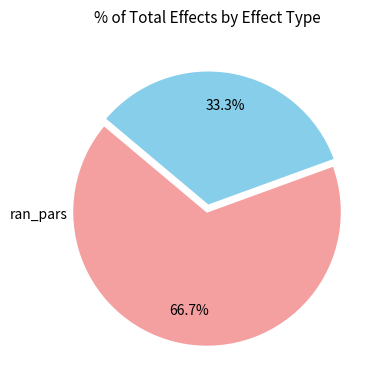

Is there a majority slice in this chart?

Yes